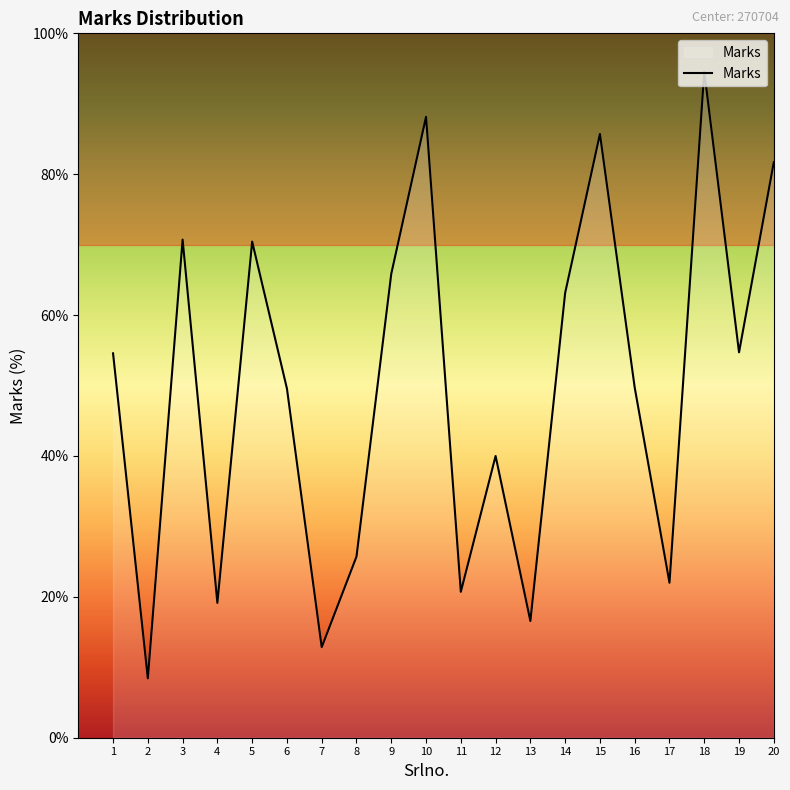

True or false: the data shows 81.7 at 20.

True